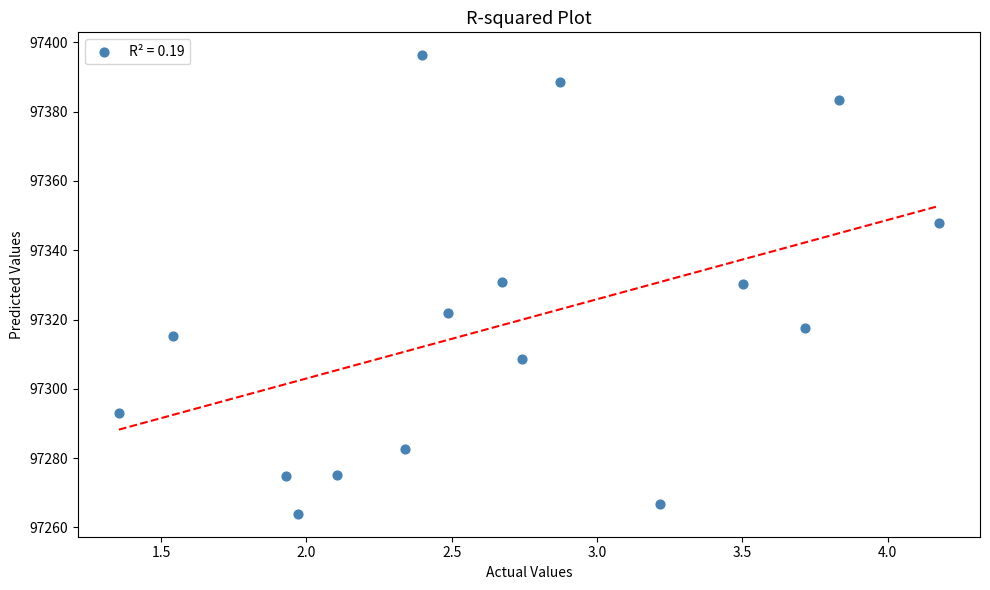

What is the range of X values (max minus min)?

2.8